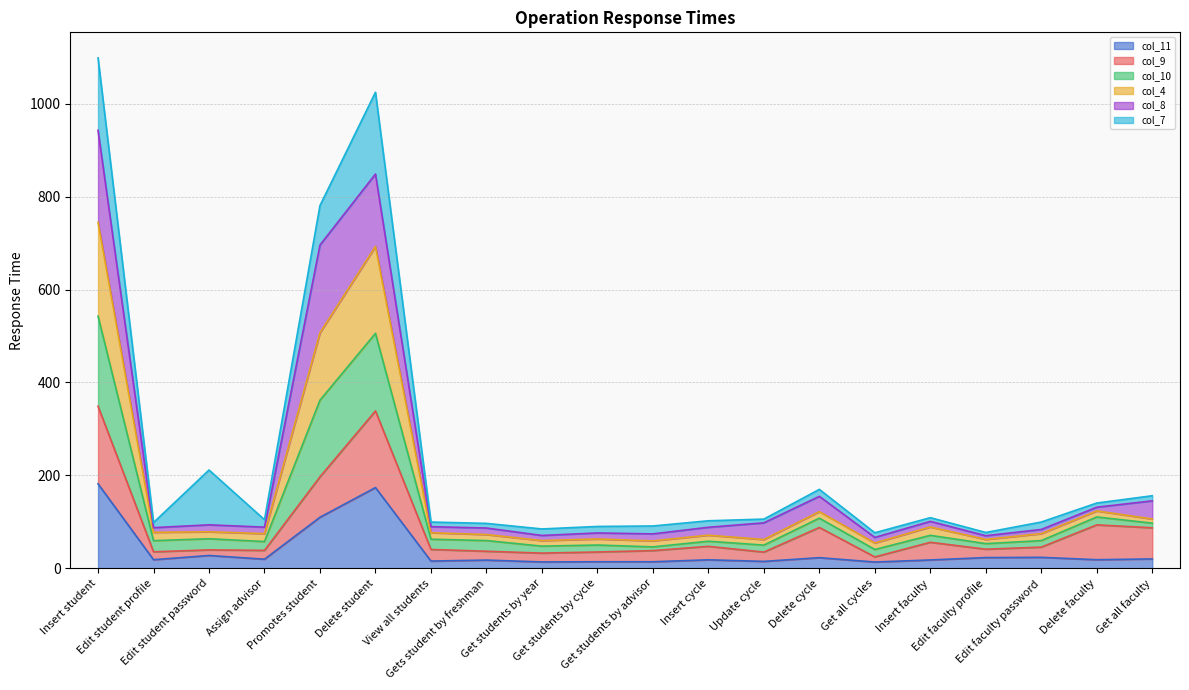

Is the value of col_4 at Insert student greater than the value of col_10 at Edit student profile?

Yes